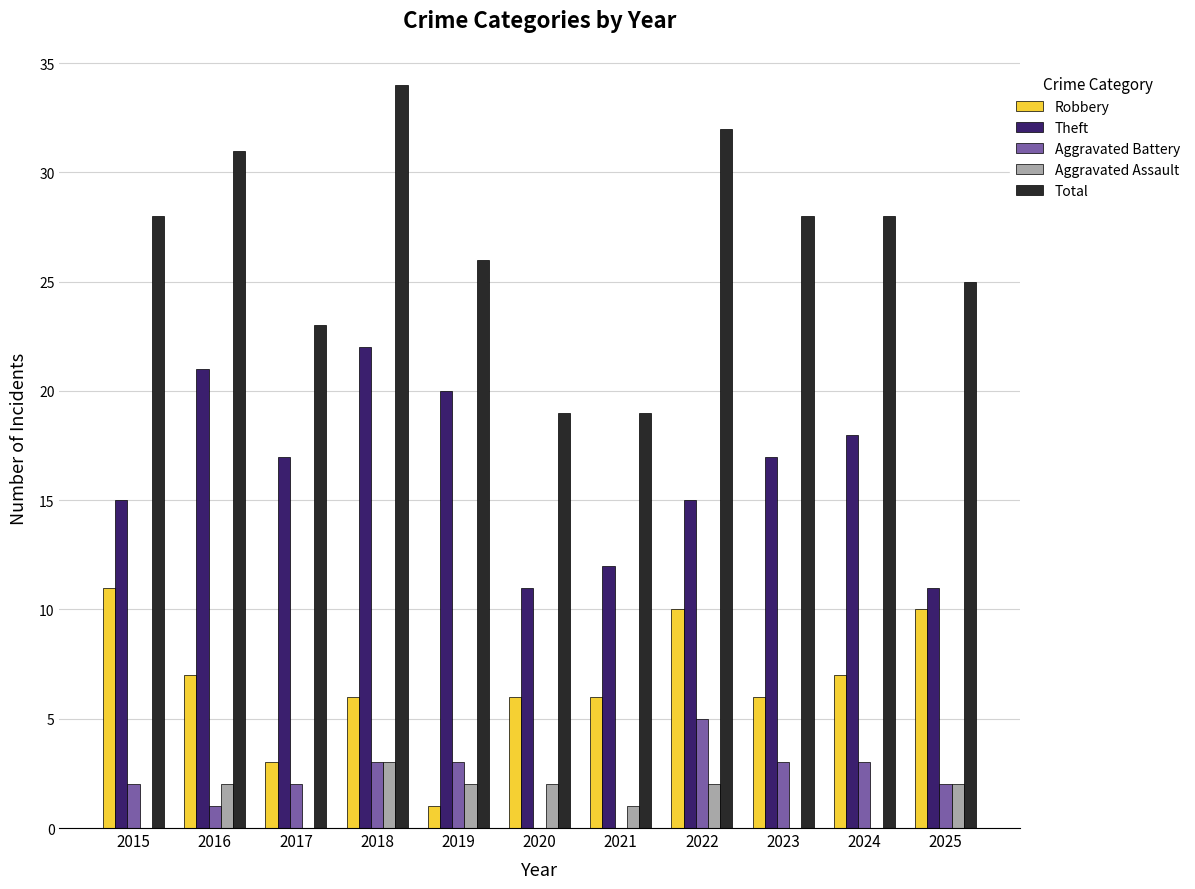

What is the sum of all Theft values?

179